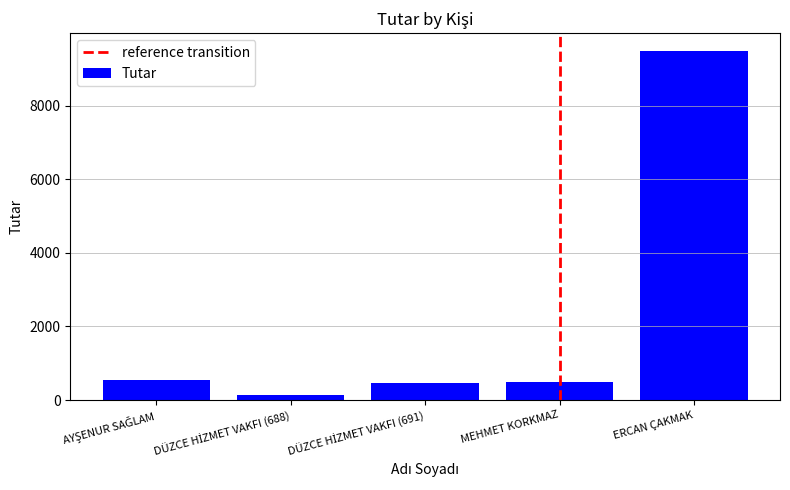

Are the bars grouped side by side (vs. stacked)?

No